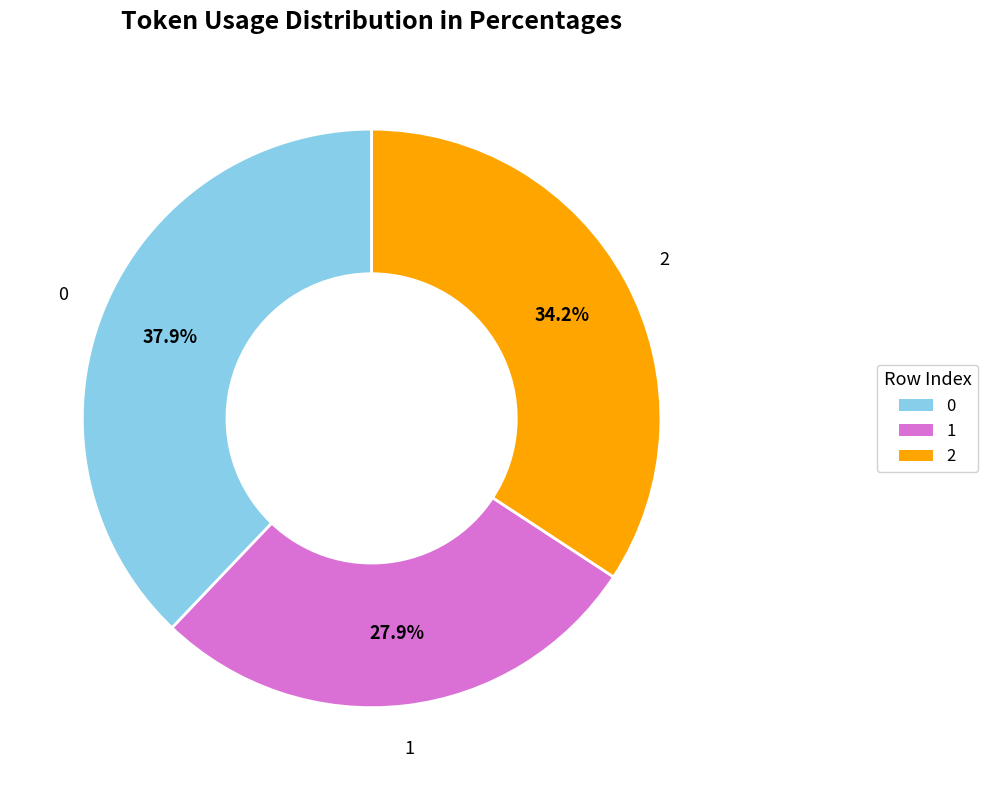

To the nearest percent, what is the combined percentage of 2 and 1?

62%